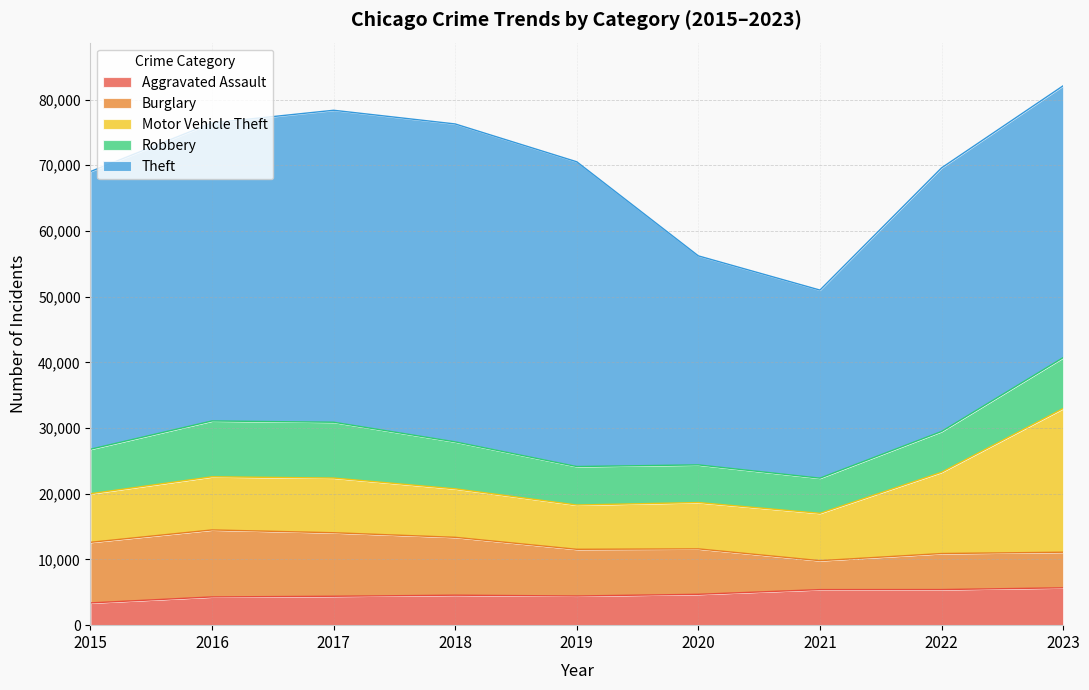

Reading left to right, what are all the values shown in this chart?

Aggravated Assault: 2015=3387	2016=4299	2017=4400	2018=4563	2019=4441	2020=4697	2021=5412	2022=5419	2023=5686
Burglary: 2015=9223	2016=10197	2017=9666	2018=8807	2019=7104	2020=6915	2021=4405	2022=5482	2023=5419
Motor Vehicle Theft: 2015=7398	2016=8089	2017=8325	2018=7382	2019=6744	2020=7052	2021=7209	2022=12375	2023=21865
Robbery: 2015=6769	2016=8497	2017=8496	2018=7145	2019=5854	2020=5731	2021=5349	2022=6203	2023=7743
Theft: 2015=42267	2016=45362	2017=47482	2018=48388	2019=46385	2020=31811	2021=28626	2022=40122	2023=41382